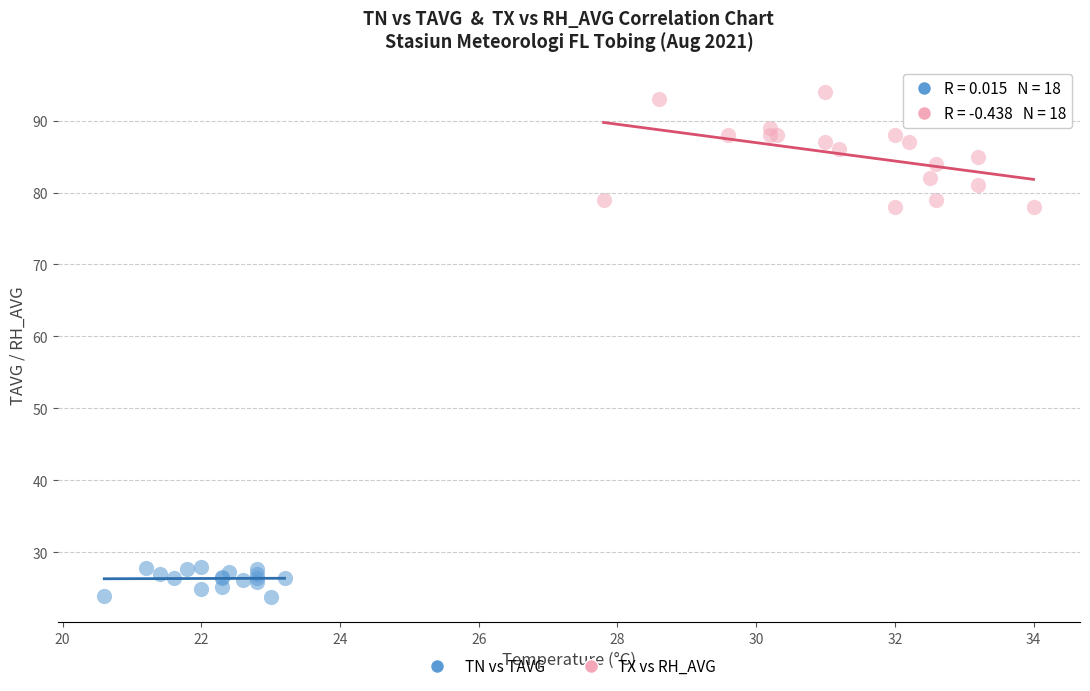

Which series contains the highest Y value?

TX vs RH_AVG